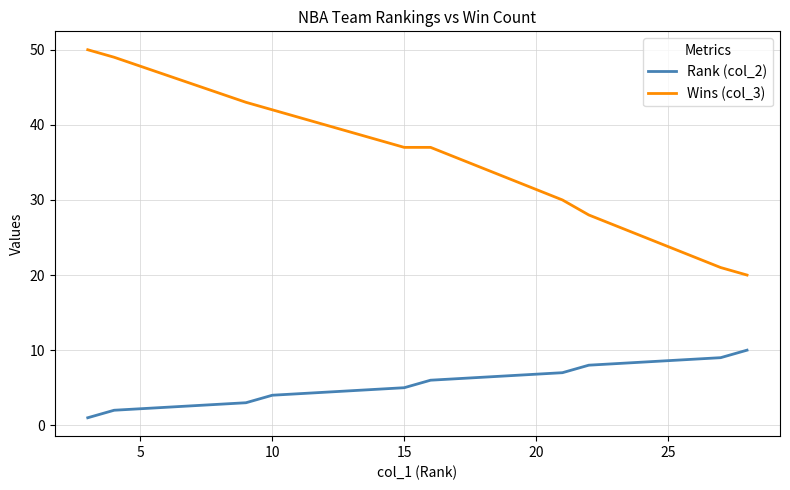

What is the highest value of the Rank (col_2) series?

10